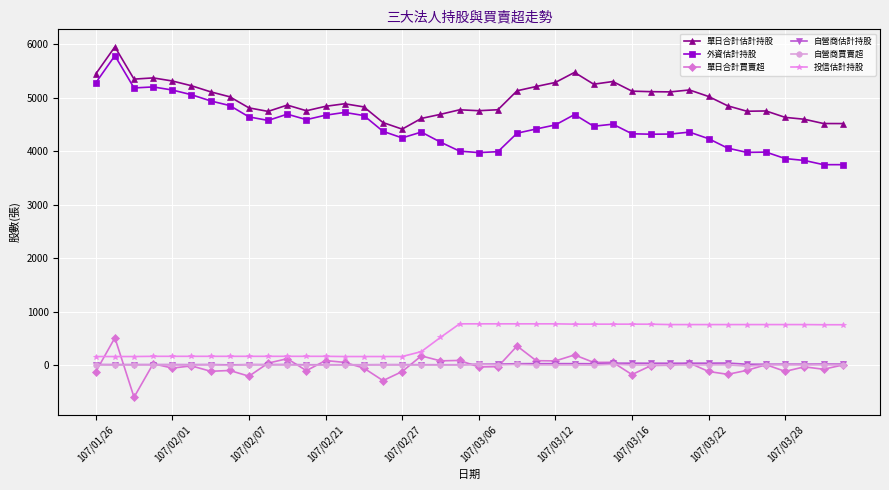

In 單日合計估計持股, how many points are higher than both neighbors (excluding endpoints)?

9